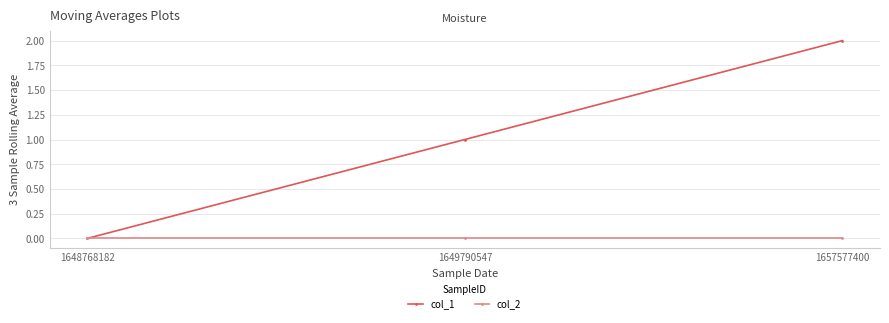

Which series has the largest range (max minus min)?

col_1